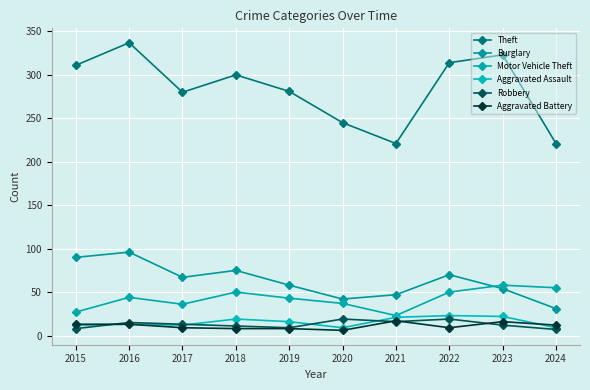

Reading left to right, transcribe all the data shown in this chart.

Theft: 311	337	280	300	281	245	221	314	323	221
Burglary: 90	96	67	75	58	42	47	70	54	31
Motor Vehicle Theft: 27	44	36	50	43	37	23	50	58	55
Aggravated Assault: 12	13	12	19	16	9	21	23	22	9
Robbery: 8	15	13	11	9	19	16	19	12	7
Aggravated Battery: 13	13	9	8	8	6	17	9	16	12